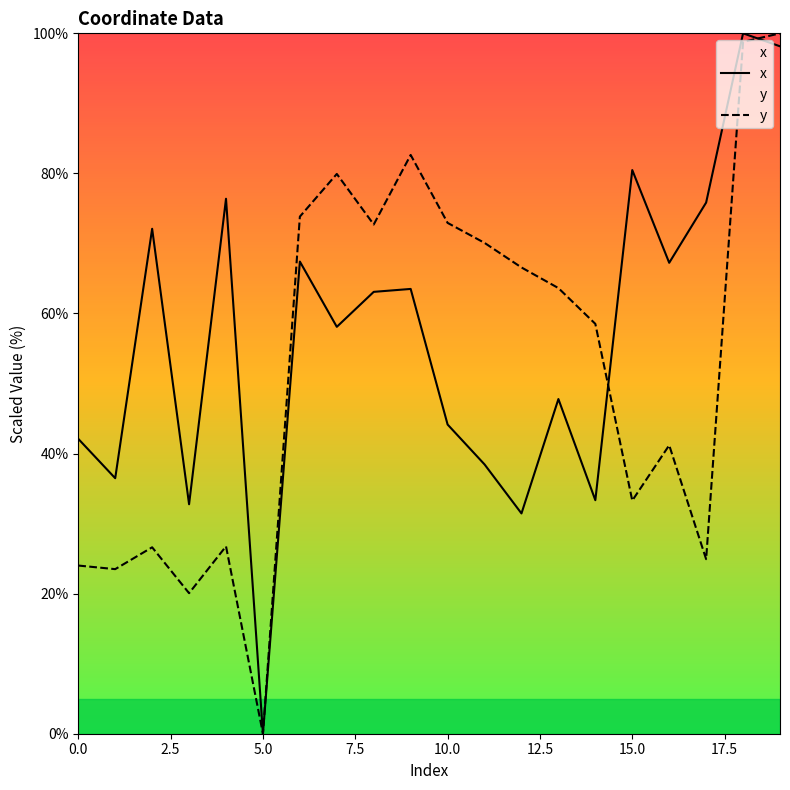

At which category does the chart reach its minimum across all series?

5.0